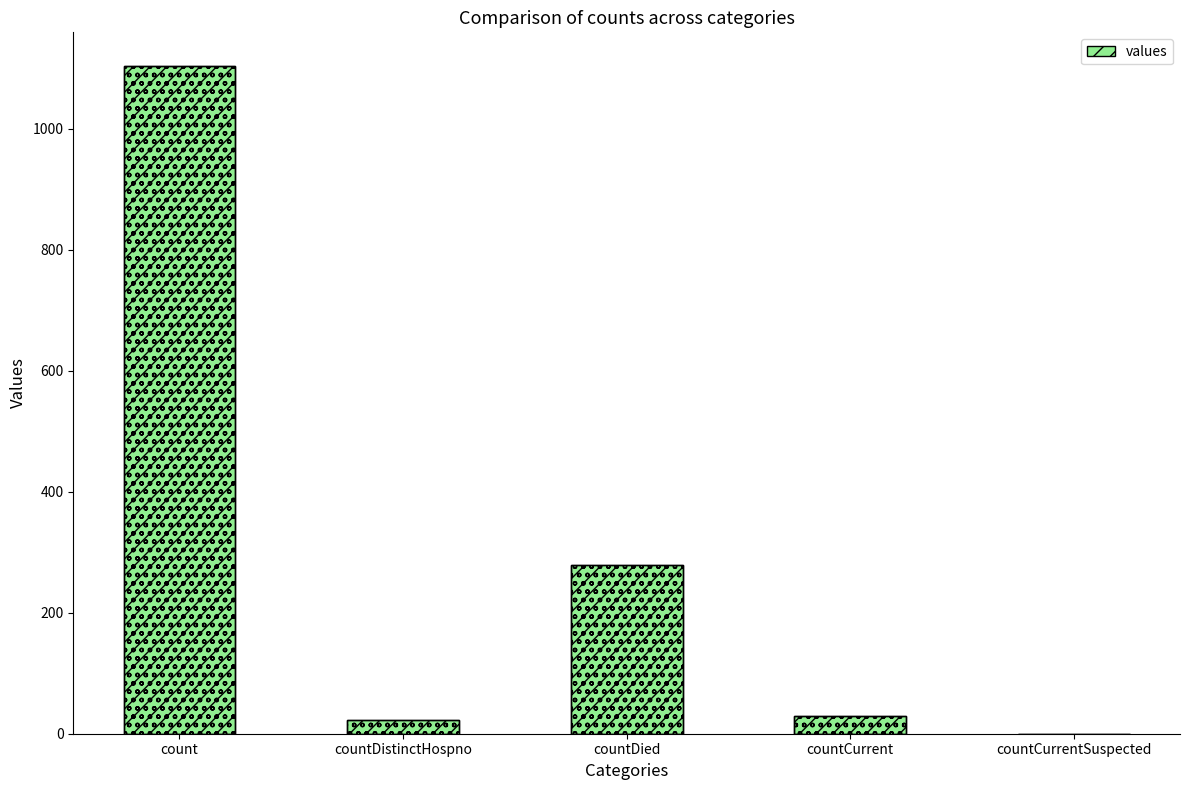

How many bars are there in total?

5